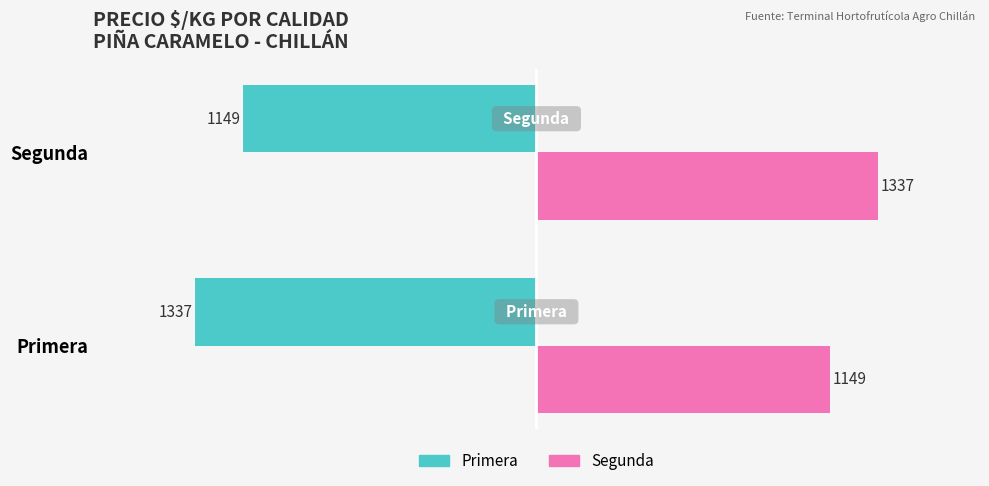

List the labels in order of Segunda value, largest first.

Segunda, Primera